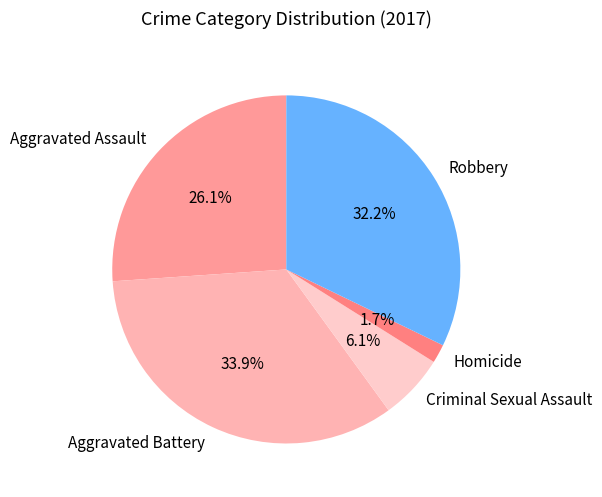

How many segments does this pie chart have?

5